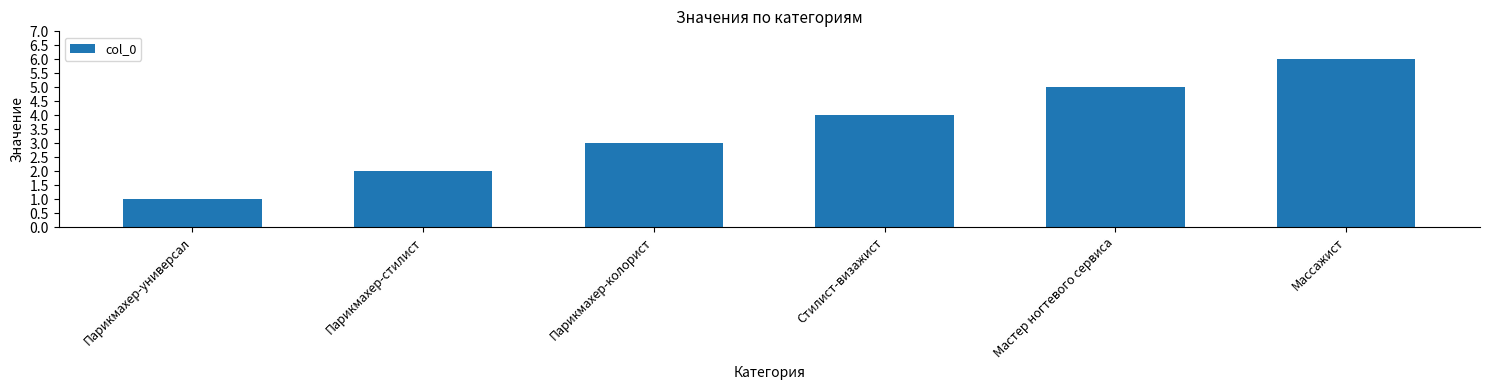

The chart shows a value of 1 at Парикмахер-универсал. True or false?

True